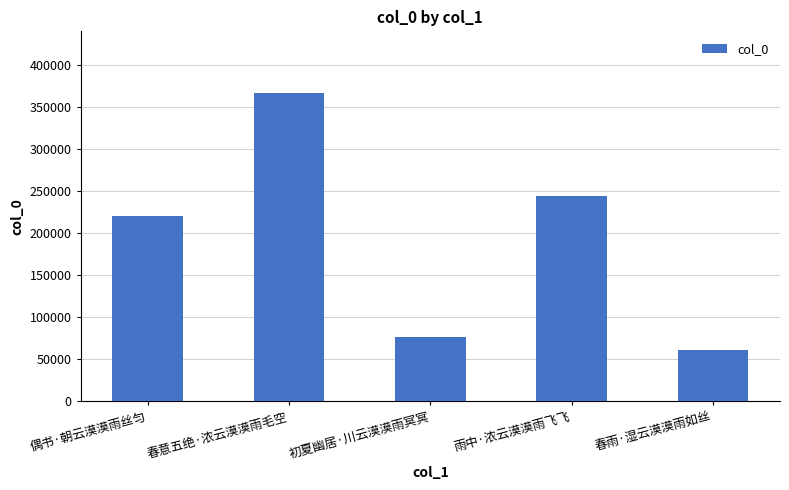

True or false: the data shows 403276 at 雨中·浓云漠漠雨飞飞.

False